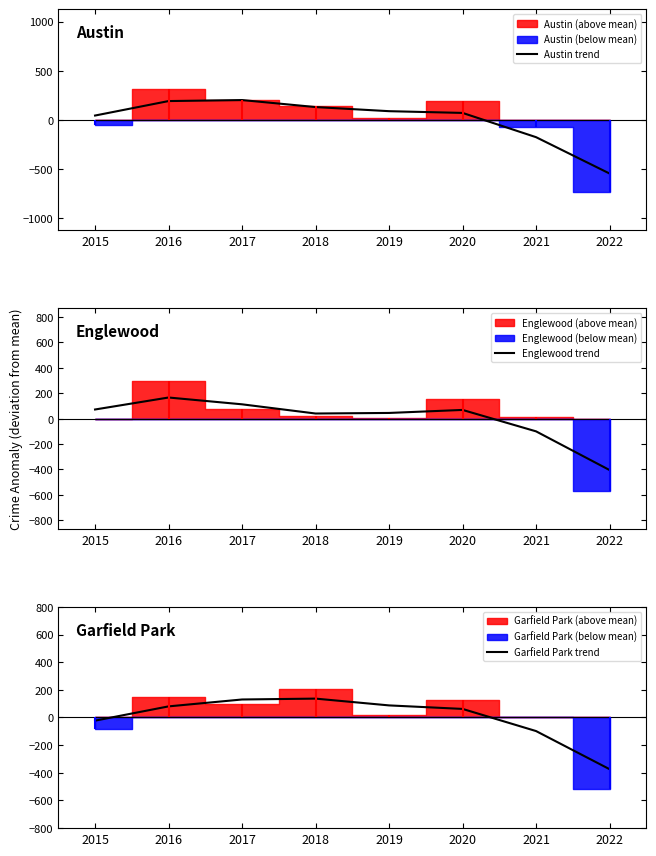

How many negative values does the Englewood trend series have?

2